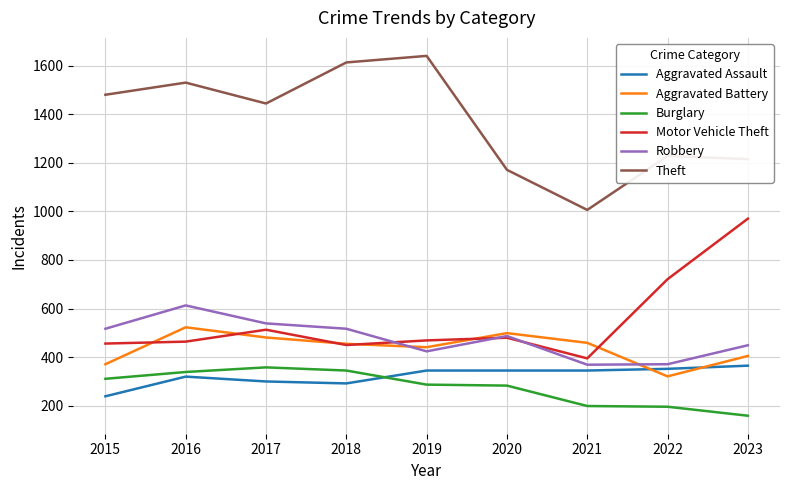

Which series has the largest range (max minus min)?

Theft